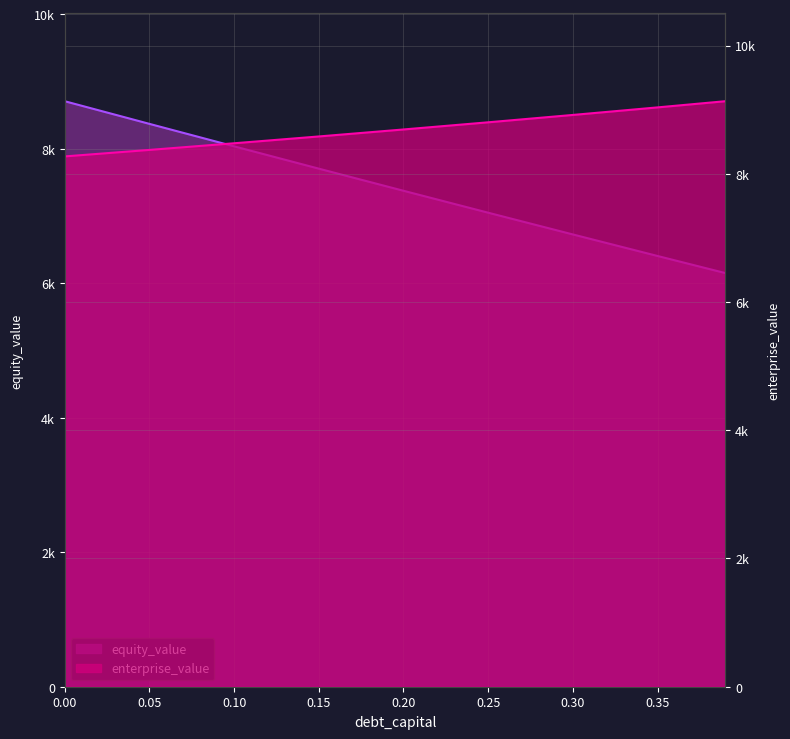

What is the total value across all series at 0.15?

16284.4